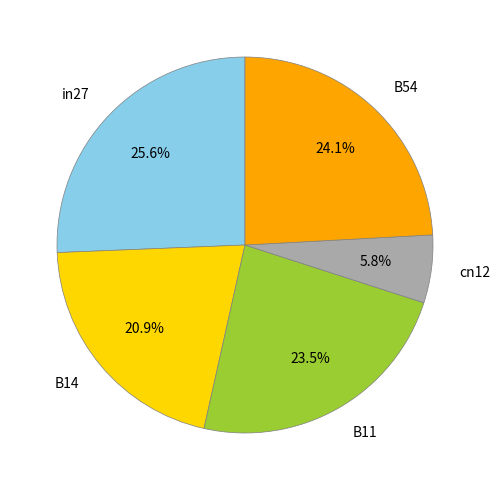

To the nearest percent, what portion does in27 represent?

26%